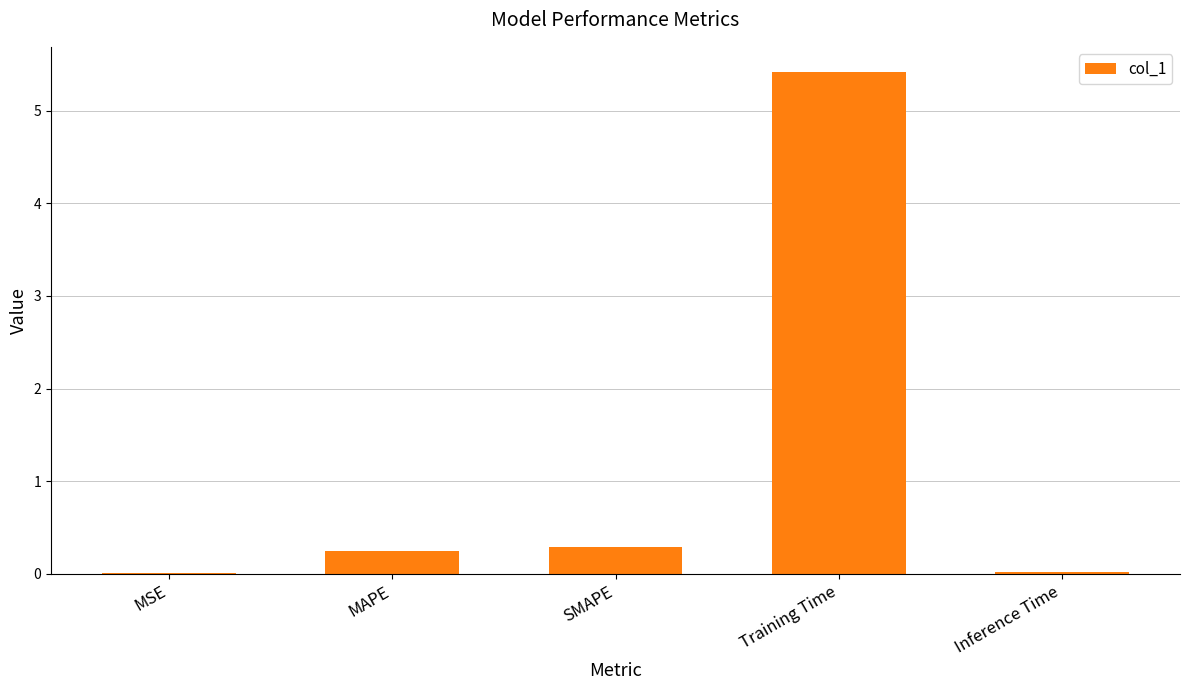

The chart shows a value of 0.3 at SMAPE. True or false?

True